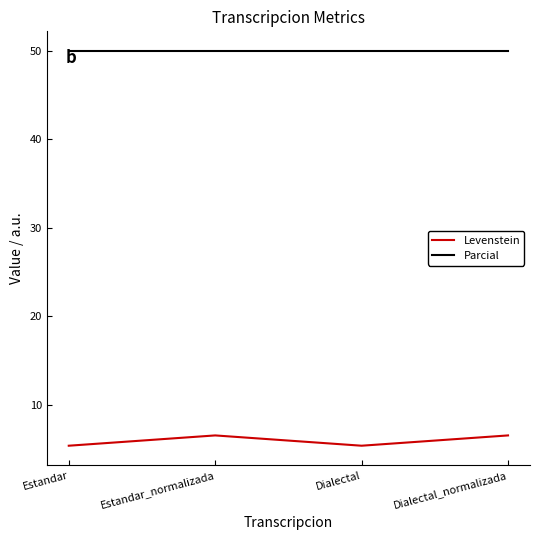

Read the Levenstein value at Dialectal.

5.4